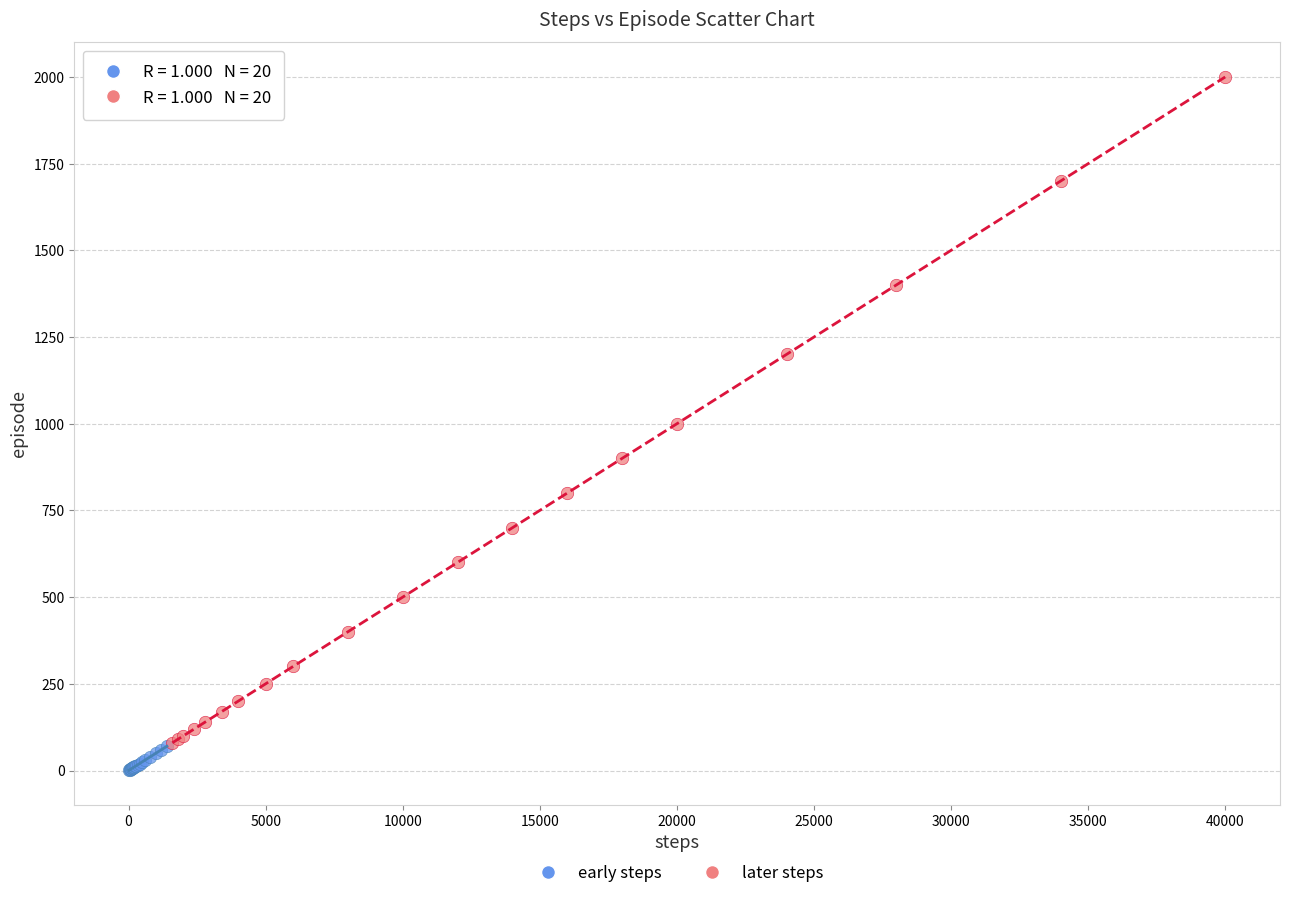

Which series has the widest spread of Y values?

later steps